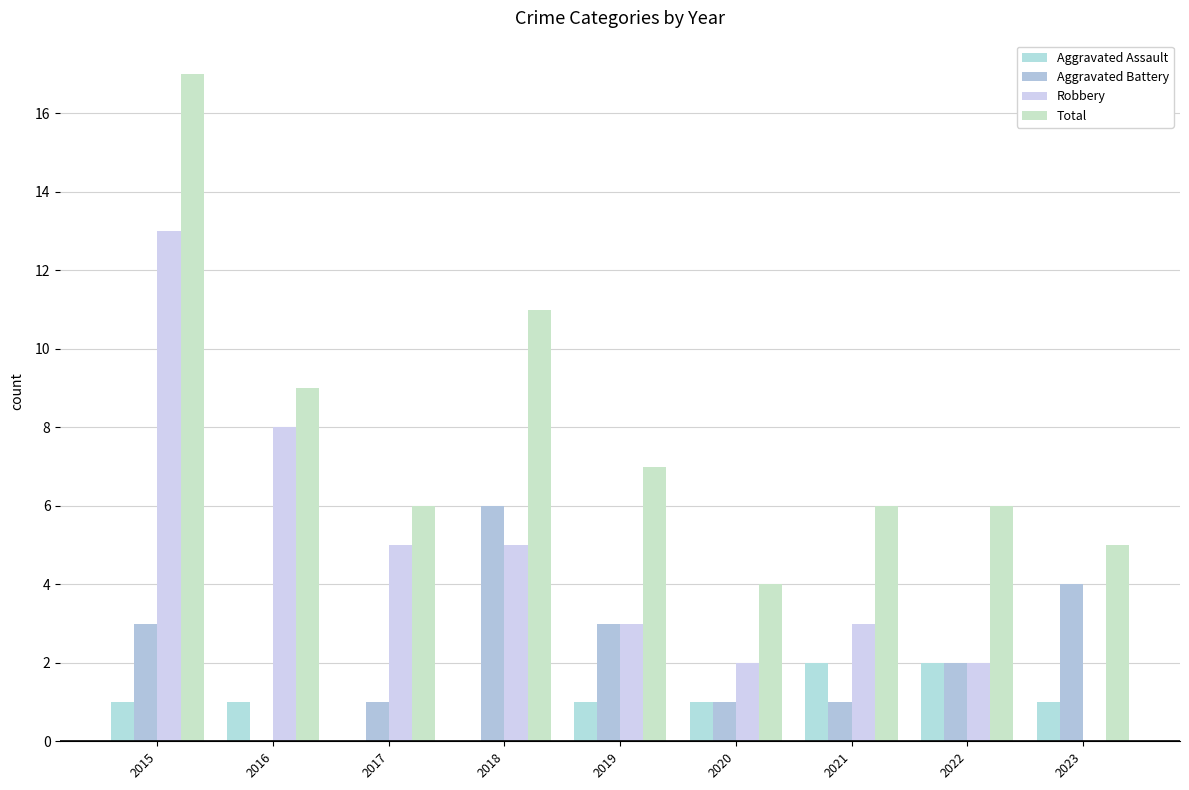

What is the sum of all Total values?

71